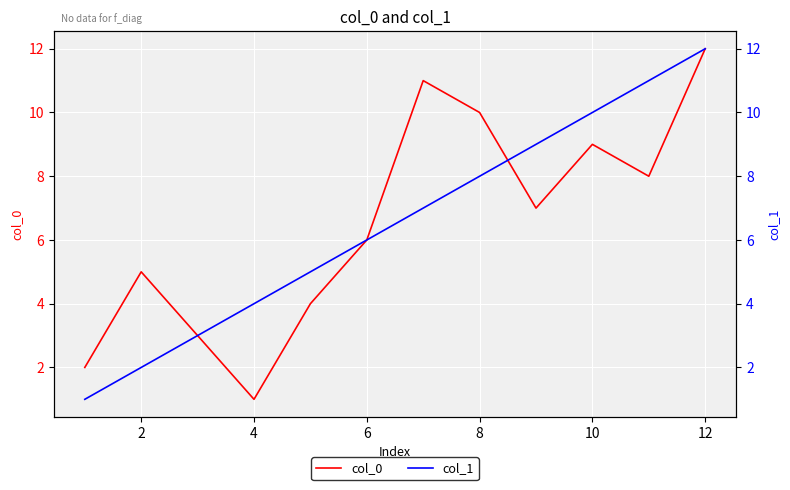

What is the value of the col_0 point at the 12th from the left?

12